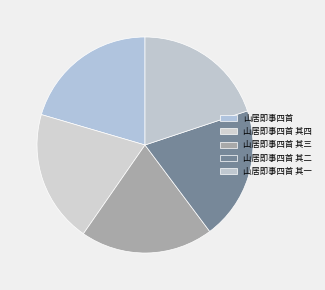

Count the number of slices in the pie.

5